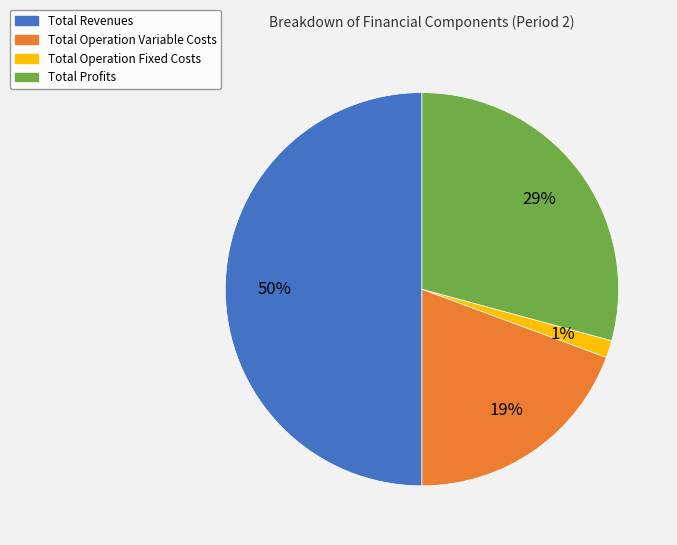

How many slices are in this pie chart?

4